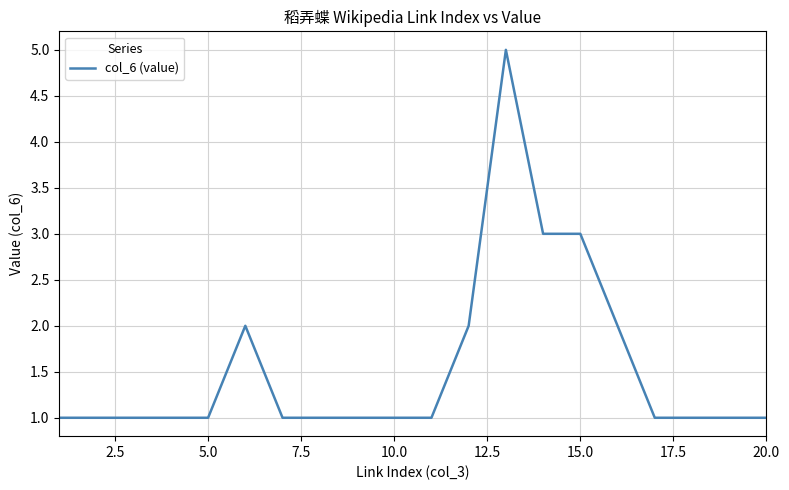

What is the difference between the maximum and minimum values?

4